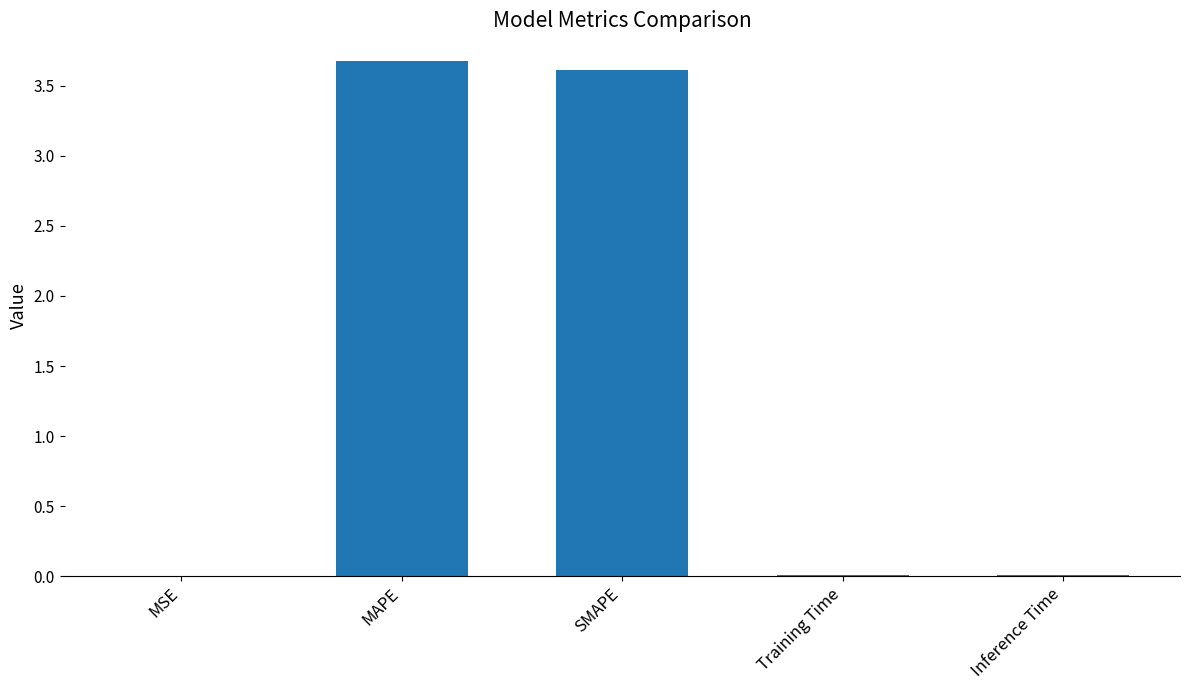

What is the sum of all values?

7.3